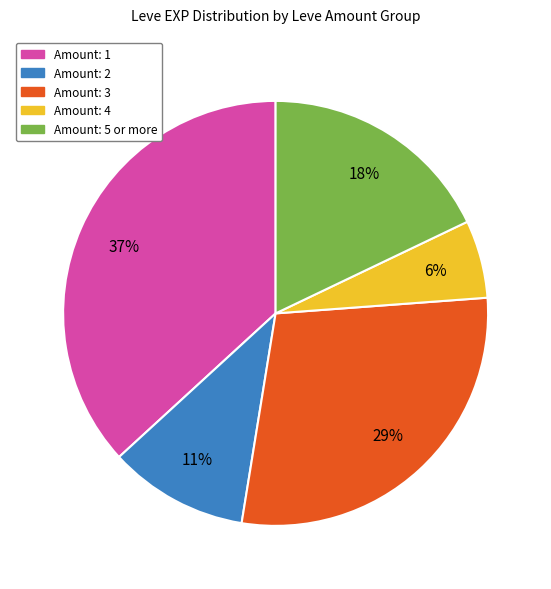

To the nearest percent, what is the difference between the largest and smallest slice percentages?

31%